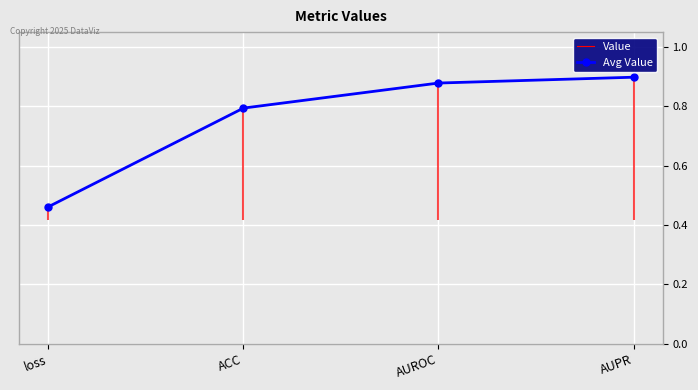

Between AUROC and AUPR, which series saw the biggest shift?

Value